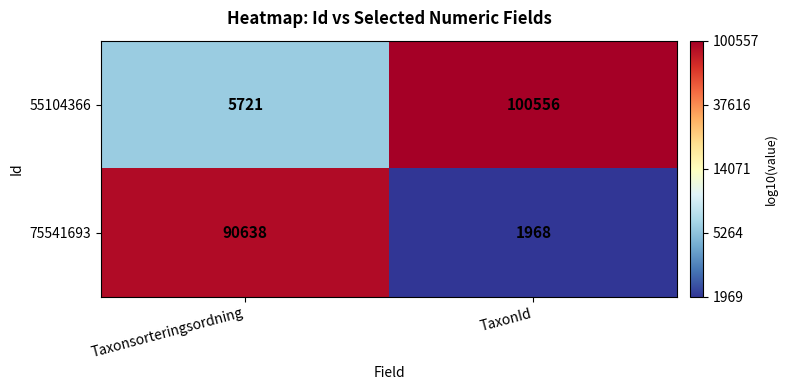

What is the difference between the highest and lowest values at TaxonId?

98588